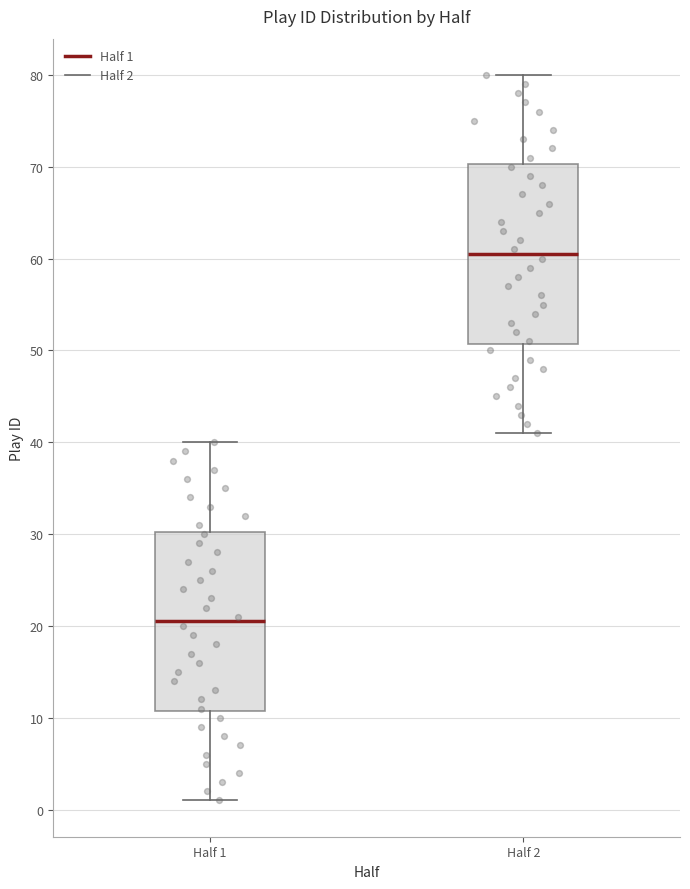

Which box has the highest median line?

Half 2